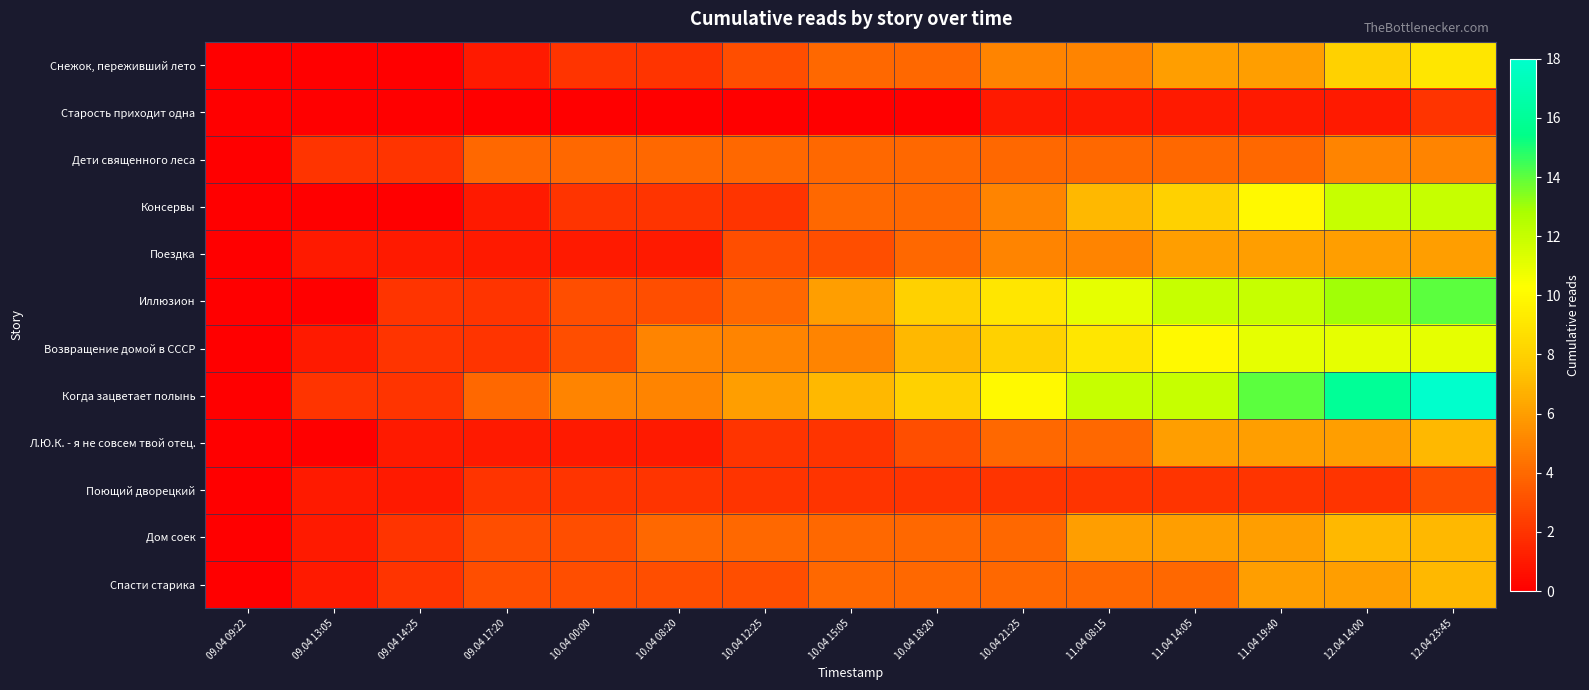

Rank the series by their maximum value, from highest to lowest.

Когда зацветает полынь, Иллюзион, Консервы, Возвращение домой в СССР, Снежок, переживший лето, Л.Ю.К. - я не совсем твой отец., Дом соек, Спасти старика, Поездка, Дети священного леса, Поющий дворецкий, Старость приходит одна